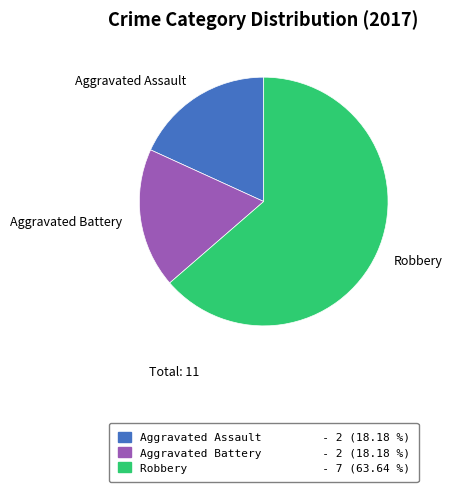

What is the largest slice in the pie chart?

Robbery